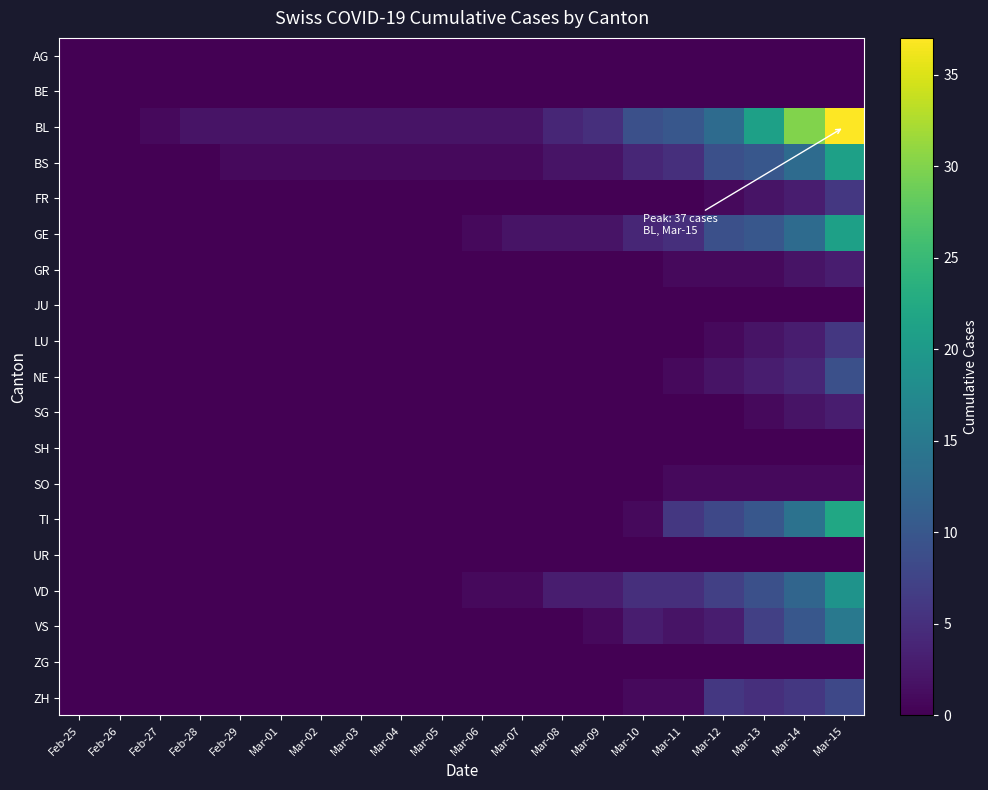

Reading left to right, list all the values displayed in this chart.

AG: Feb-25=0	Feb-26=0	Feb-27=0	Feb-28=0	Feb-29=0	Mar-01=0	Mar-02=0	Mar-03=0	Mar-04=0	Mar-05=0	Mar-06=0	Mar-07=0	Mar-08=0	Mar-09=0	Mar-10=0	Mar-11=0	Mar-12=0	Mar-13=0	Mar-14=0	Mar-15=0
BE: Feb-25=0	Feb-26=0	Feb-27=0	Feb-28=0	Feb-29=0	Mar-01=0	Mar-02=0	Mar-03=0	Mar-04=0	Mar-05=0	Mar-06=0	Mar-07=0	Mar-08=0	Mar-09=0	Mar-10=0	Mar-11=0	Mar-12=0	Mar-13=0	Mar-14=0	Mar-15=0
BL: Feb-25=0	Feb-26=0	Feb-27=1	Feb-28=2	Feb-29=2	Mar-01=2	Mar-02=2	Mar-03=2	Mar-04=2	Mar-05=2	Mar-06=2	Mar-07=2	Mar-08=4	Mar-09=5	Mar-10=9	Mar-11=10	Mar-12=13	Mar-13=21	Mar-14=30	Mar-15=37
BS: Feb-25=0	Feb-26=0	Feb-27=0	Feb-28=0	Feb-29=1	Mar-01=1	Mar-02=1	Mar-03=1	Mar-04=1	Mar-05=1	Mar-06=1	Mar-07=1	Mar-08=2	Mar-09=2	Mar-10=4	Mar-11=5	Mar-12=9	Mar-13=10	Mar-14=13	Mar-15=21
FR: Feb-25=0	Feb-26=0	Feb-27=0	Feb-28=0	Feb-29=0	Mar-01=0	Mar-02=0	Mar-03=0	Mar-04=0	Mar-05=0	Mar-06=0	Mar-07=0	Mar-08=0	Mar-09=0	Mar-10=0	Mar-11=0	Mar-12=1	Mar-13=2	Mar-14=3	Mar-15=6
GE: Feb-25=0	Feb-26=0	Feb-27=0	Feb-28=0	Feb-29=0	Mar-01=0	Mar-02=0	Mar-03=0	Mar-04=0	Mar-05=0	Mar-06=1	Mar-07=2	Mar-08=2	Mar-09=2	Mar-10=4	Mar-11=5	Mar-12=9	Mar-13=10	Mar-14=13	Mar-15=21
GR: Feb-25=0	Feb-26=0	Feb-27=0	Feb-28=0	Feb-29=0	Mar-01=0	Mar-02=0	Mar-03=0	Mar-04=0	Mar-05=0	Mar-06=0	Mar-07=0	Mar-08=0	Mar-09=0	Mar-10=0	Mar-11=1	Mar-12=1	Mar-13=1	Mar-14=2	Mar-15=3
JU: Feb-25=0	Feb-26=0	Feb-27=0	Feb-28=0	Feb-29=0	Mar-01=0	Mar-02=0	Mar-03=0	Mar-04=0	Mar-05=0	Mar-06=0	Mar-07=0	Mar-08=0	Mar-09=0	Mar-10=0	Mar-11=0	Mar-12=0	Mar-13=0	Mar-14=0	Mar-15=0
LU: Feb-25=0	Feb-26=0	Feb-27=0	Feb-28=0	Feb-29=0	Mar-01=0	Mar-02=0	Mar-03=0	Mar-04=0	Mar-05=0	Mar-06=0	Mar-07=0	Mar-08=0	Mar-09=0	Mar-10=0	Mar-11=0	Mar-12=1	Mar-13=2	Mar-14=3	Mar-15=6
NE: Feb-25=0	Feb-26=0	Feb-27=0	Feb-28=0	Feb-29=0	Mar-01=0	Mar-02=0	Mar-03=0	Mar-04=0	Mar-05=0	Mar-06=0	Mar-07=0	Mar-08=0	Mar-09=0	Mar-10=0	Mar-11=1	Mar-12=2	Mar-13=3	Mar-14=4	Mar-15=9
SG: Feb-25=0	Feb-26=0	Feb-27=0	Feb-28=0	Feb-29=0	Mar-01=0	Mar-02=0	Mar-03=0	Mar-04=0	Mar-05=0	Mar-06=0	Mar-07=0	Mar-08=0	Mar-09=0	Mar-10=0	Mar-11=0	Mar-12=0	Mar-13=1	Mar-14=2	Mar-15=3
SH: Feb-25=0	Feb-26=0	Feb-27=0	Feb-28=0	Feb-29=0	Mar-01=0	Mar-02=0	Mar-03=0	Mar-04=0	Mar-05=0	Mar-06=0	Mar-07=0	Mar-08=0	Mar-09=0	Mar-10=0	Mar-11=0	Mar-12=0	Mar-13=0	Mar-14=0	Mar-15=0
SO: Feb-25=0	Feb-26=0	Feb-27=0	Feb-28=0	Feb-29=0	Mar-01=0	Mar-02=0	Mar-03=0	Mar-04=0	Mar-05=0	Mar-06=0	Mar-07=0	Mar-08=0	Mar-09=0	Mar-10=0	Mar-11=1	Mar-12=1	Mar-13=1	Mar-14=1	Mar-15=1
TI: Feb-25=0	Feb-26=0	Feb-27=0	Feb-28=0	Feb-29=0	Mar-01=0	Mar-02=0	Mar-03=0	Mar-04=0	Mar-05=0	Mar-06=0	Mar-07=0	Mar-08=0	Mar-09=0	Mar-10=1	Mar-11=6	Mar-12=8	Mar-13=10	Mar-14=14	Mar-15=22
UR: Feb-25=0	Feb-26=0	Feb-27=0	Feb-28=0	Feb-29=0	Mar-01=0	Mar-02=0	Mar-03=0	Mar-04=0	Mar-05=0	Mar-06=0	Mar-07=0	Mar-08=0	Mar-09=0	Mar-10=0	Mar-11=0	Mar-12=0	Mar-13=0	Mar-14=0	Mar-15=0
VD: Feb-25=0	Feb-26=0	Feb-27=0	Feb-28=0	Feb-29=0	Mar-01=0	Mar-02=0	Mar-03=0	Mar-04=0	Mar-05=0	Mar-06=1	Mar-07=1	Mar-08=3	Mar-09=3	Mar-10=5	Mar-11=5	Mar-12=7	Mar-13=9	Mar-14=12	Mar-15=19
VS: Feb-25=0	Feb-26=0	Feb-27=0	Feb-28=0	Feb-29=0	Mar-01=0	Mar-02=0	Mar-03=0	Mar-04=0	Mar-05=0	Mar-06=0	Mar-07=0	Mar-08=0	Mar-09=1	Mar-10=3	Mar-11=2	Mar-12=3	Mar-13=7	Mar-14=10	Mar-15=15
ZG: Feb-25=0	Feb-26=0	Feb-27=0	Feb-28=0	Feb-29=0	Mar-01=0	Mar-02=0	Mar-03=0	Mar-04=0	Mar-05=0	Mar-06=0	Mar-07=0	Mar-08=0	Mar-09=0	Mar-10=0	Mar-11=0	Mar-12=0	Mar-13=0	Mar-14=0	Mar-15=0
ZH: Feb-25=0	Feb-26=0	Feb-27=0	Feb-28=0	Feb-29=0	Mar-01=0	Mar-02=0	Mar-03=0	Mar-04=0	Mar-05=0	Mar-06=0	Mar-07=0	Mar-08=0	Mar-09=0	Mar-10=1	Mar-11=1	Mar-12=6	Mar-13=5	Mar-14=6	Mar-15=8